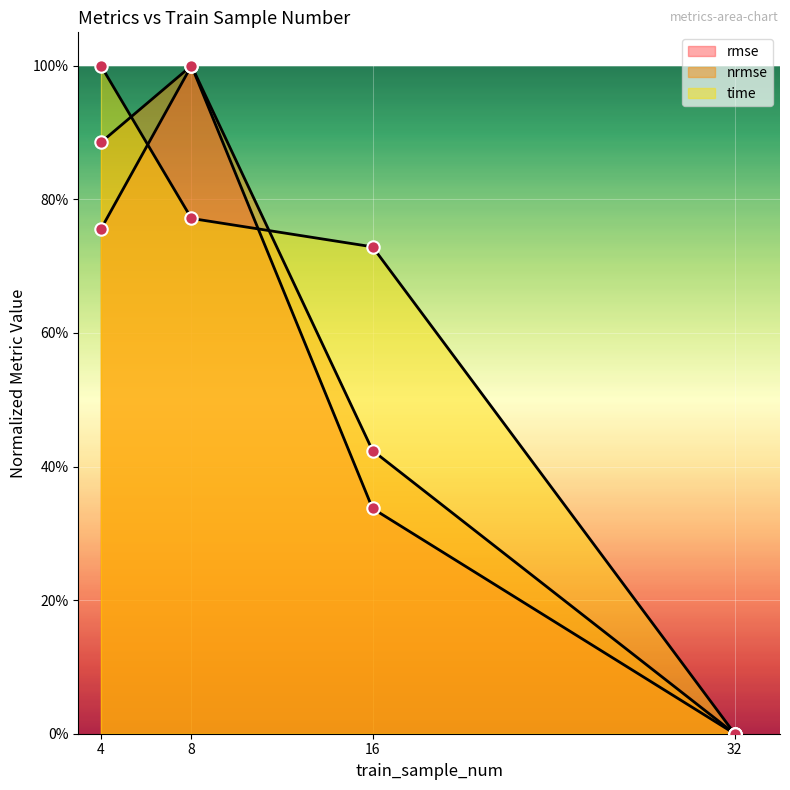

Which series reaches the minimum Y coordinate?

rmse